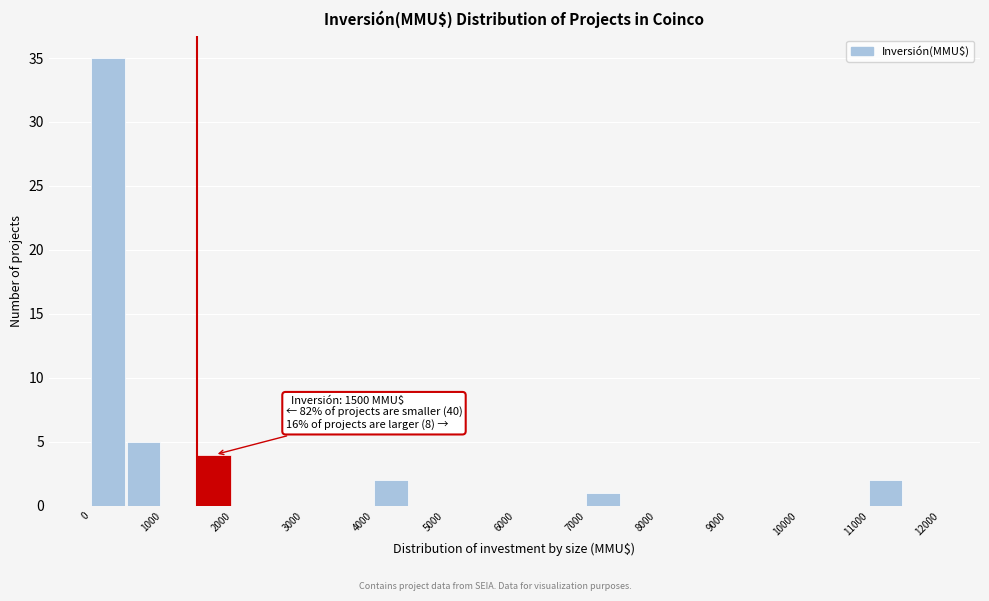

Over which range of the x-axis is the bar tallest?

0 to 500